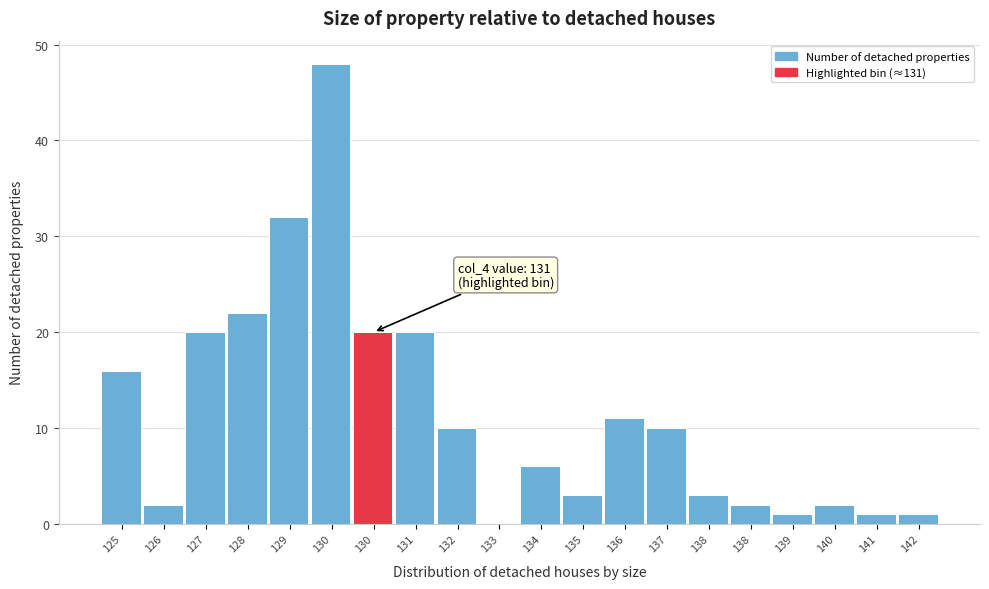

How many values are above zero?

19